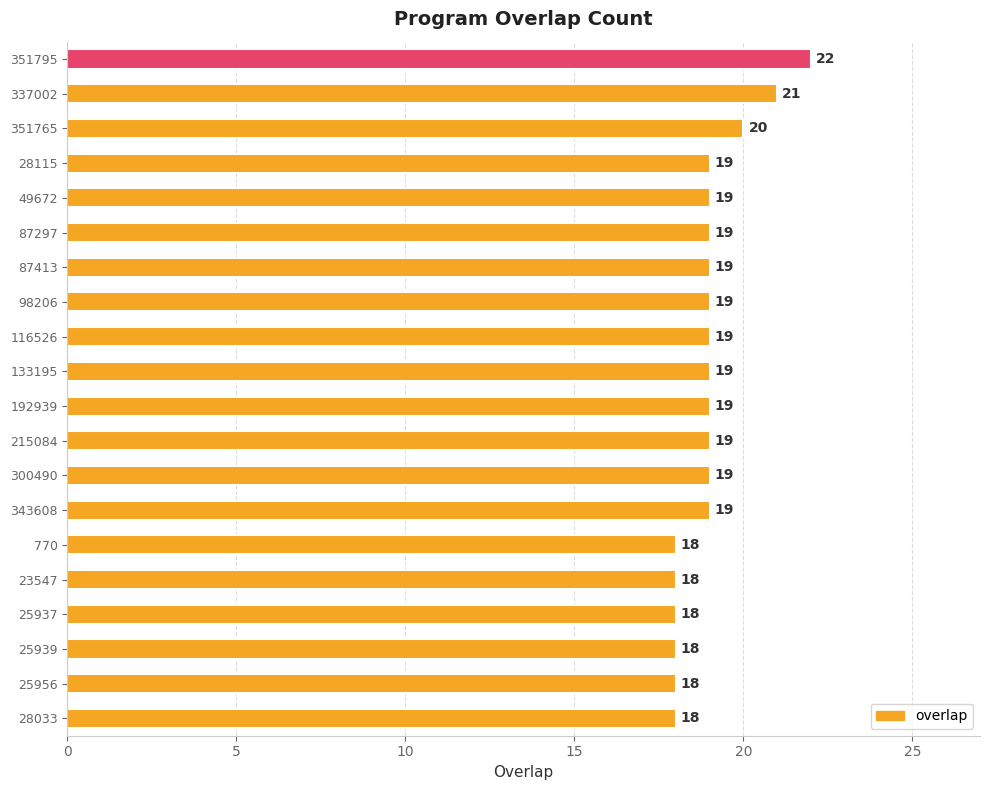

Reading bottom to top, transcribe all the data shown in this chart.

18	18	18	18	18	18	19	19	19	19	19	19	19	19	19	19	19	20	21	22